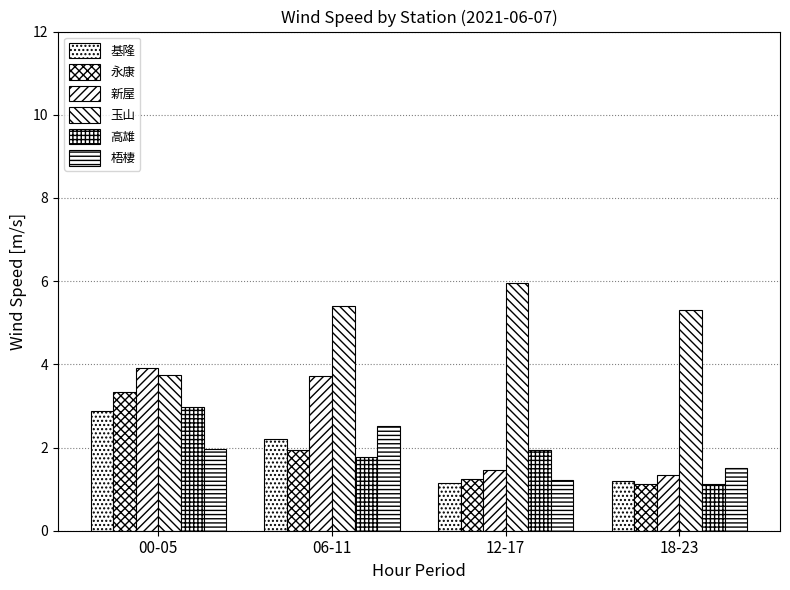

What is the difference between the maximum and minimum values in the 永康 series?

2.2